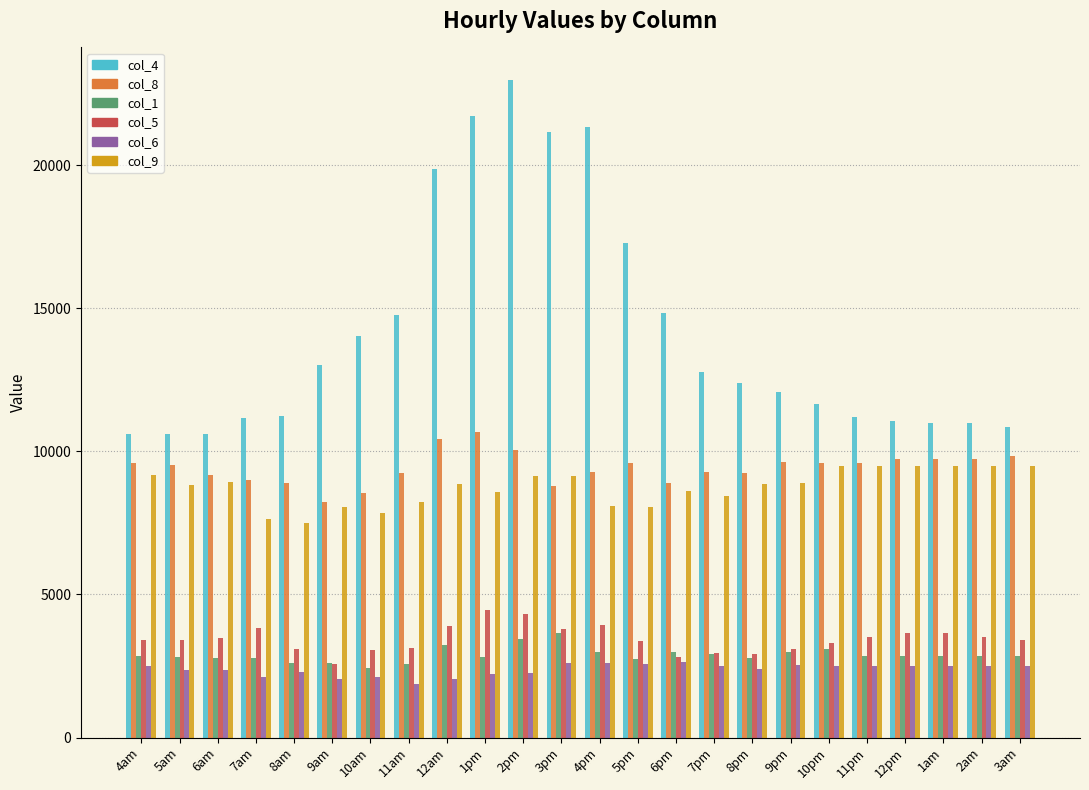

Which series changed the most between 4pm and 7pm?

col_4